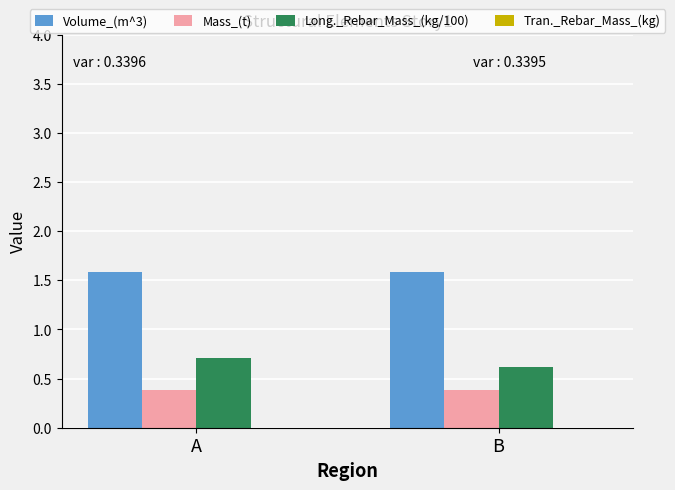

What is the spread (max minus min) of values at B?

1.2